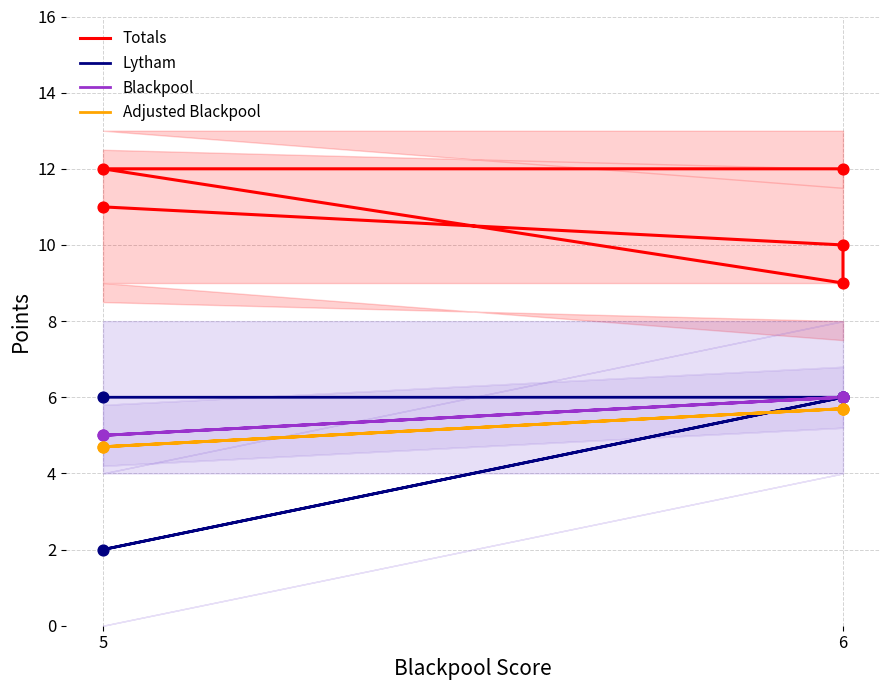

What are all the series names shown in the legend?

Totals, Lytham, Blackpool, Adjusted Blackpool